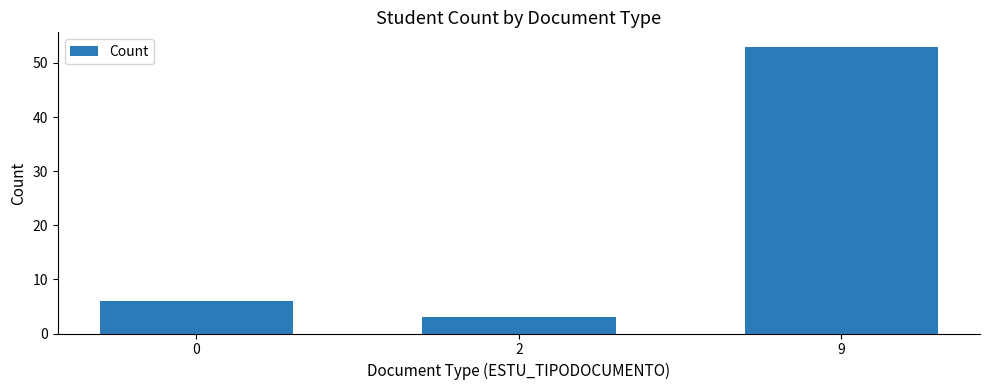

List the labels in order of value, largest first.

9, 0, 2